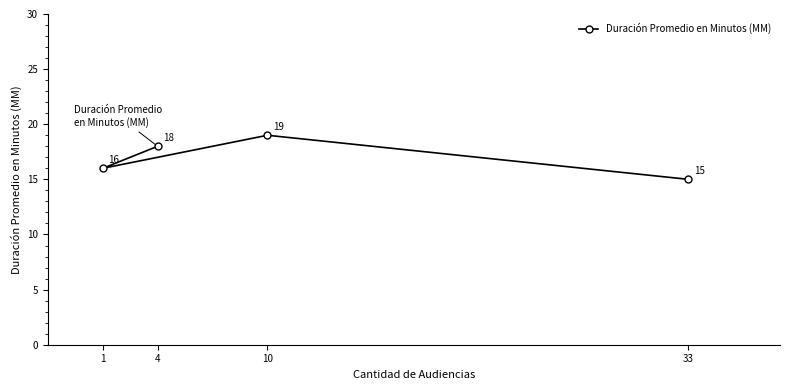

What is the maximum value shown in the chart?

19